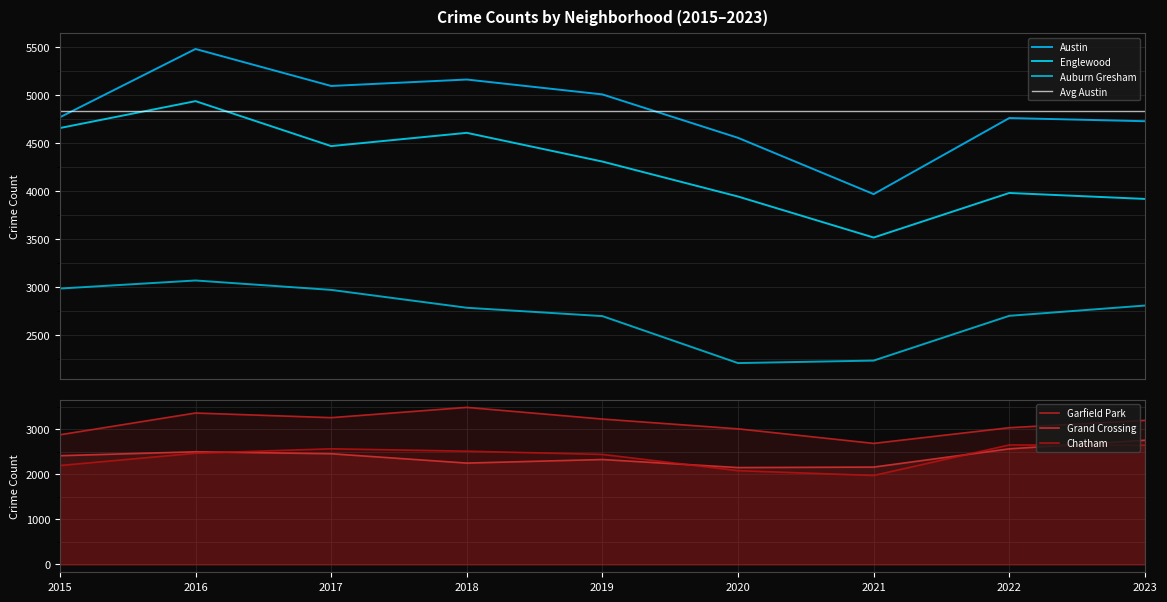

Reading right to left, extract all data points from this chart.

Austin: 4729	4762	3970	4556	5008	5163	5096	5481	4770
Englewood: 3920	3982	3518	3945	4309	4608	4470	4938	4658
Auburn Gresham: 2810	2703	2237	2211	2700	2787	2973	3071	2987
Garfield Park: 3197	3034	2686	3009	3226	3485	3257	3360	2877
Grand Crossing: 2756	2565	2160	2149	2328	2249	2456	2500	2413
Chatham: 2645	2651	1974	2081	2441	2513	2566	2467	2195